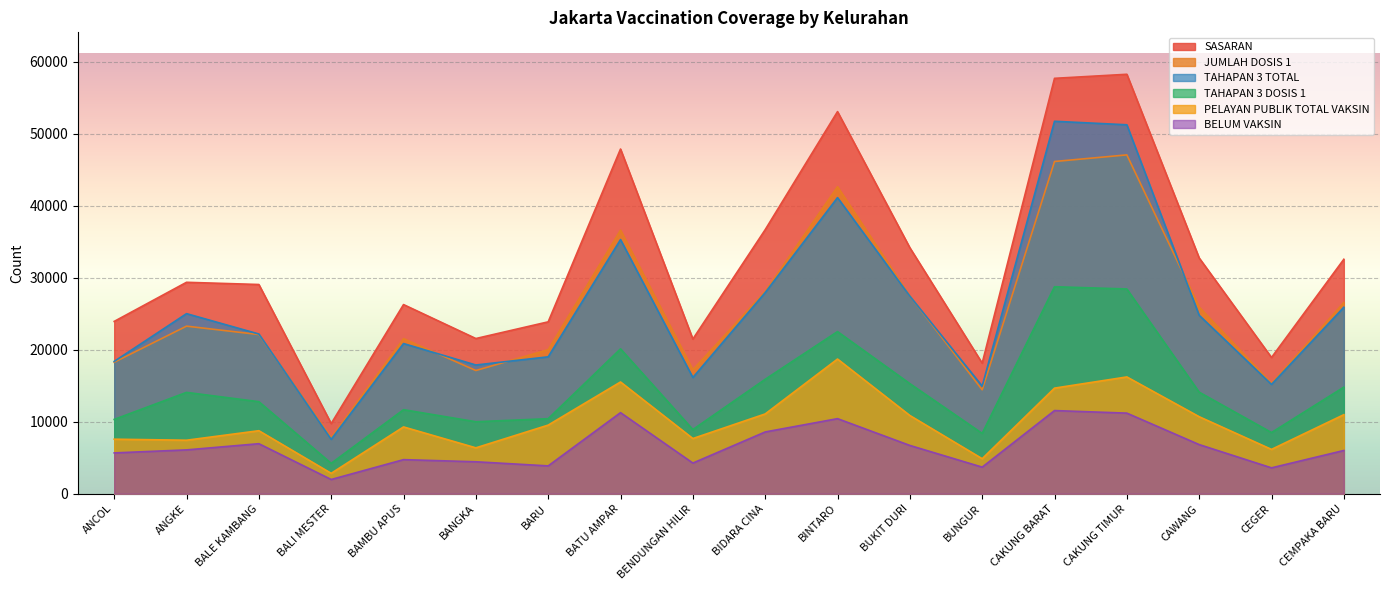

Which category has the highest value across all series?

CAKUNG TIMUR